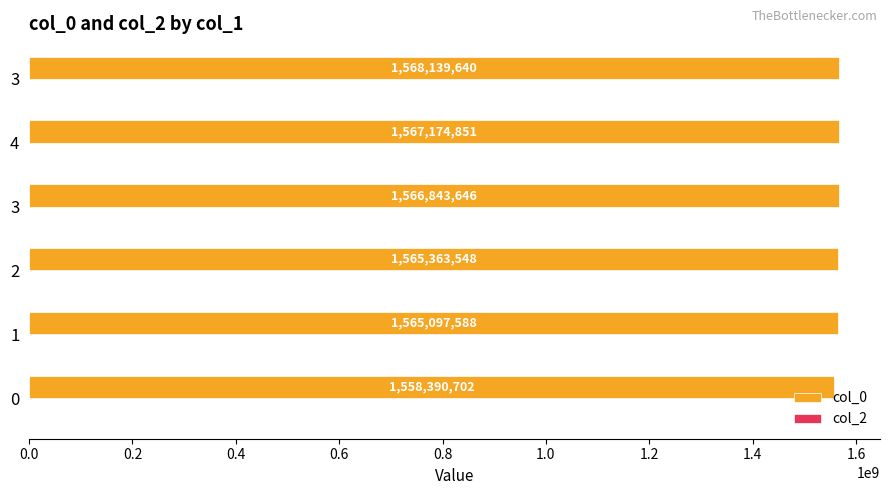

How many values are below 1566843646?

3